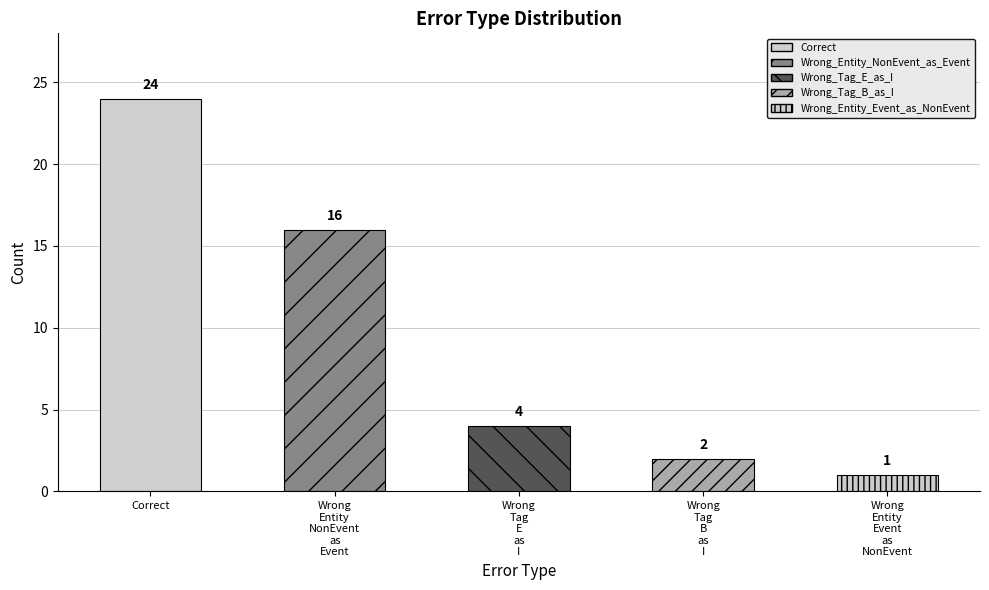

Reading left to right, what are all the values shown in this chart?

24	16	4	2	1